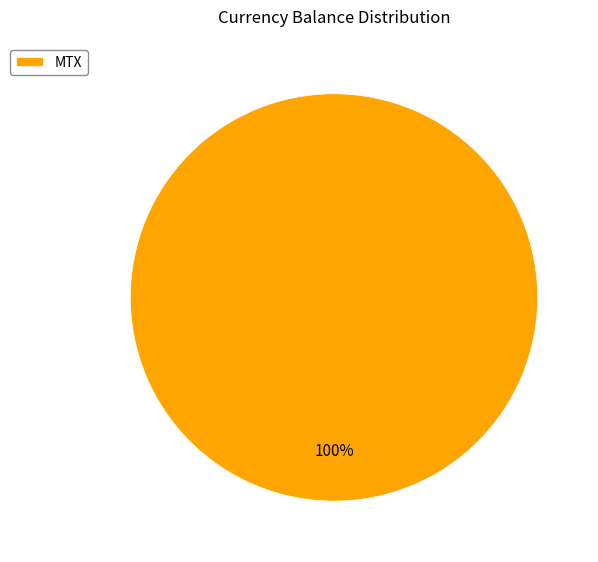

The MTX slice represents 100% of the pie. True or false?

True